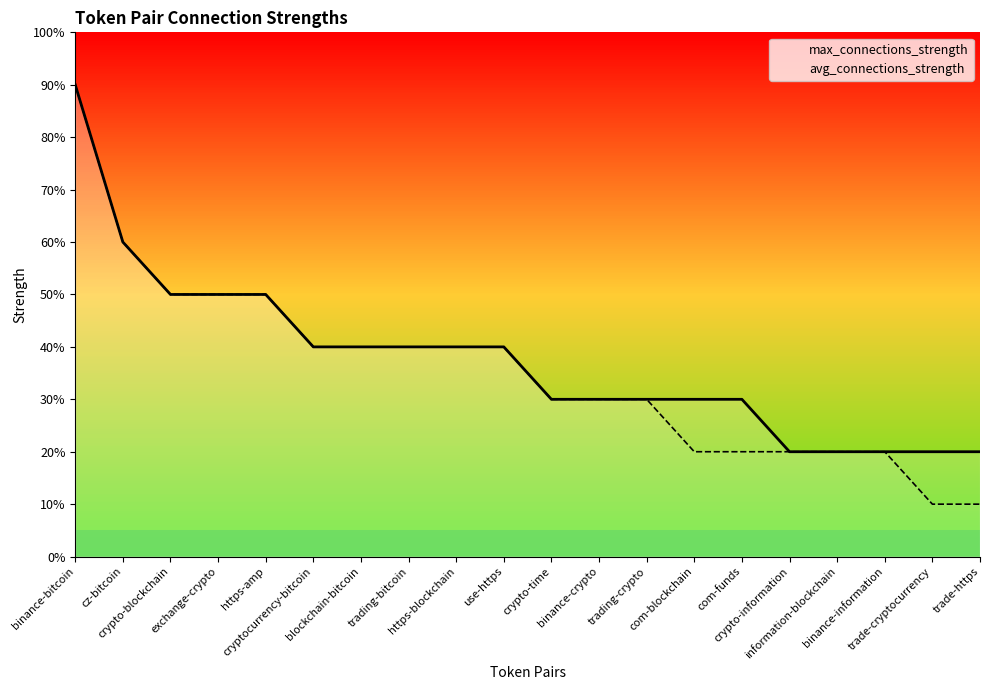

Which series changed the most between blockchain-bitcoin and information-blockchain?

max_connections_strength